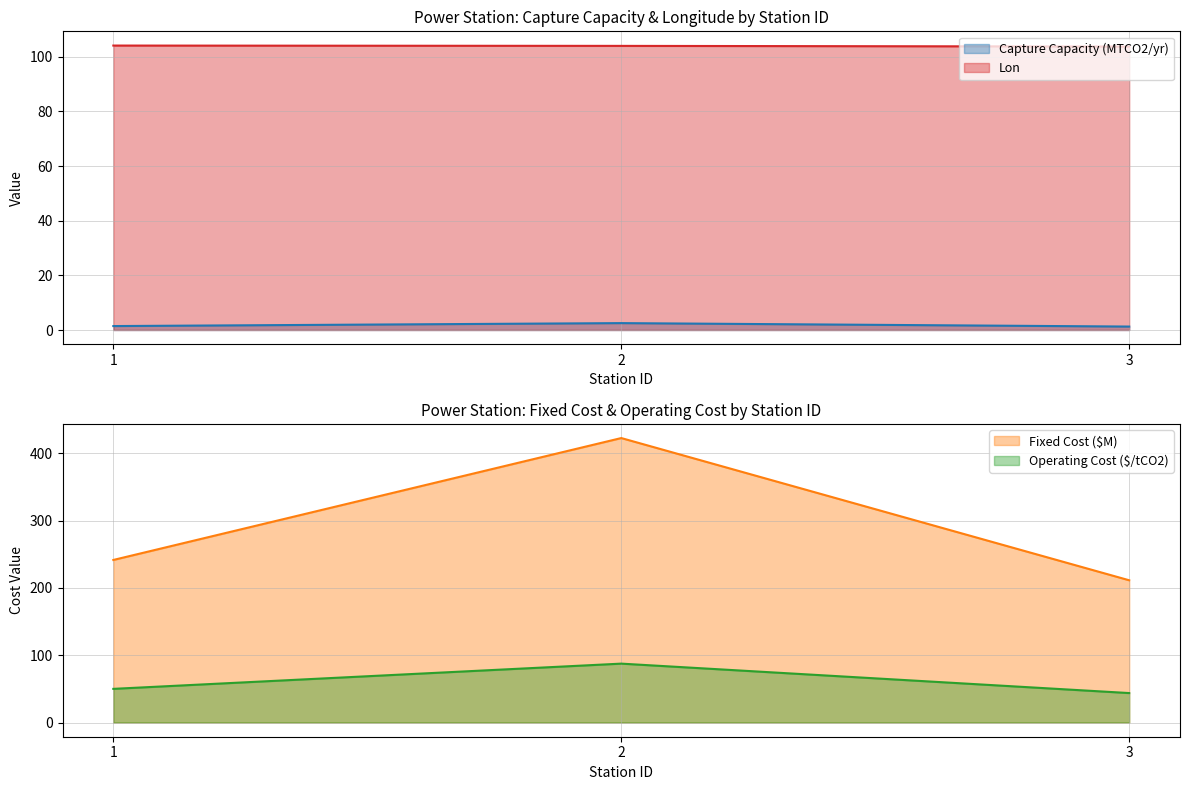

Is the value of Lon at 3 greater than the value of Capture Capacity (MTCO2/yr) at 3?

Yes